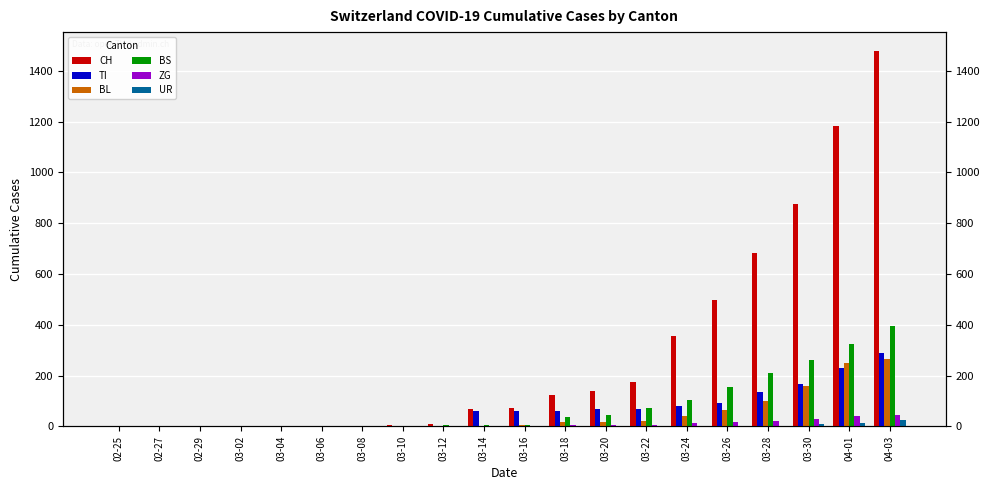

The BS series shows 397 at 04-03. True or false?

True